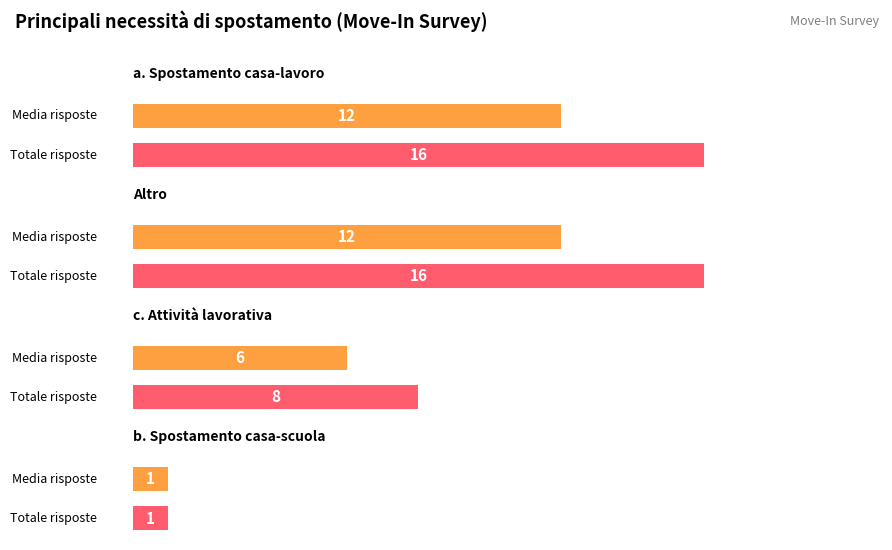

The chart shows a value of 16 at a. Spostamento casa-lavoro. True or false?

False